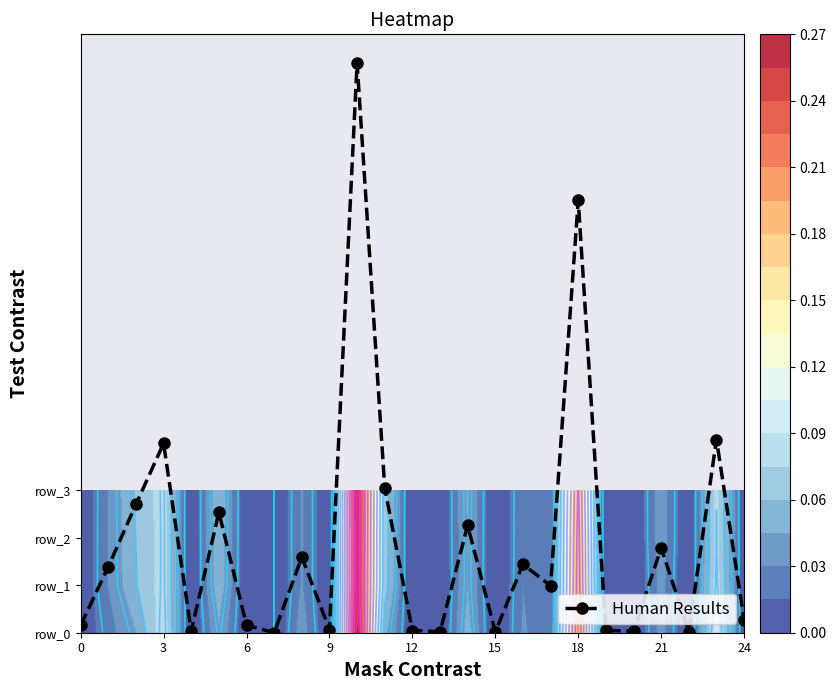

What is the difference between the maximum and minimum values?

12.0